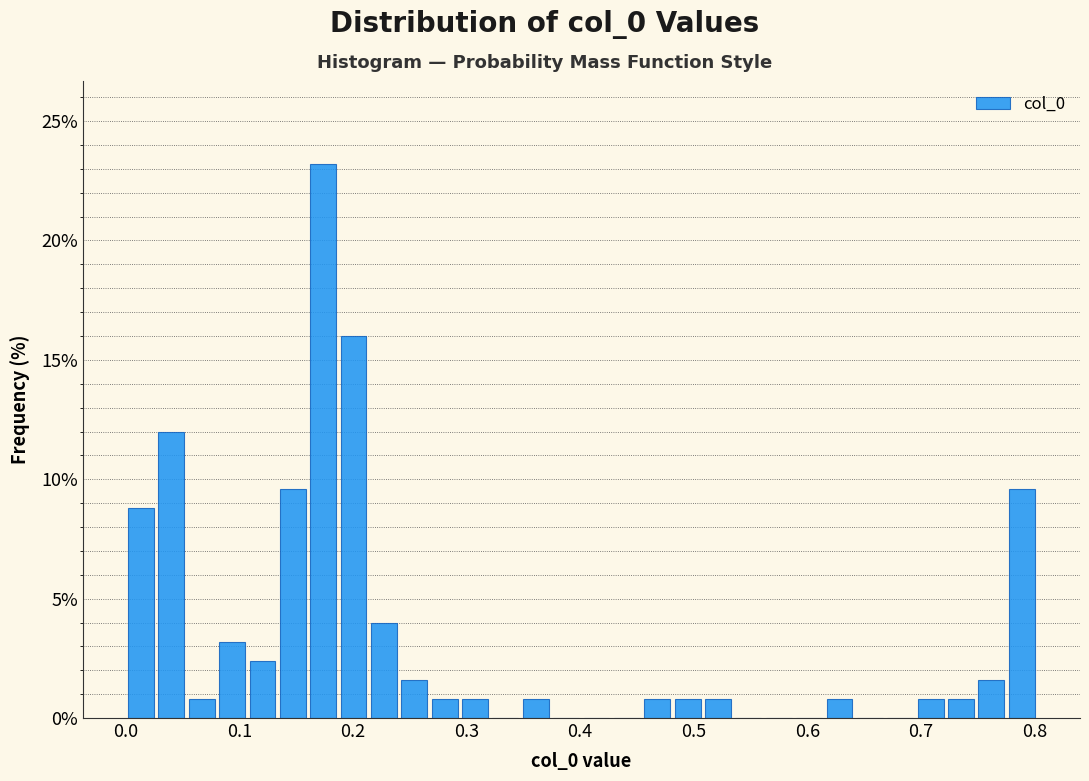

Read against the x-axis, roughly where is the centre of the tallest bar?

0.17